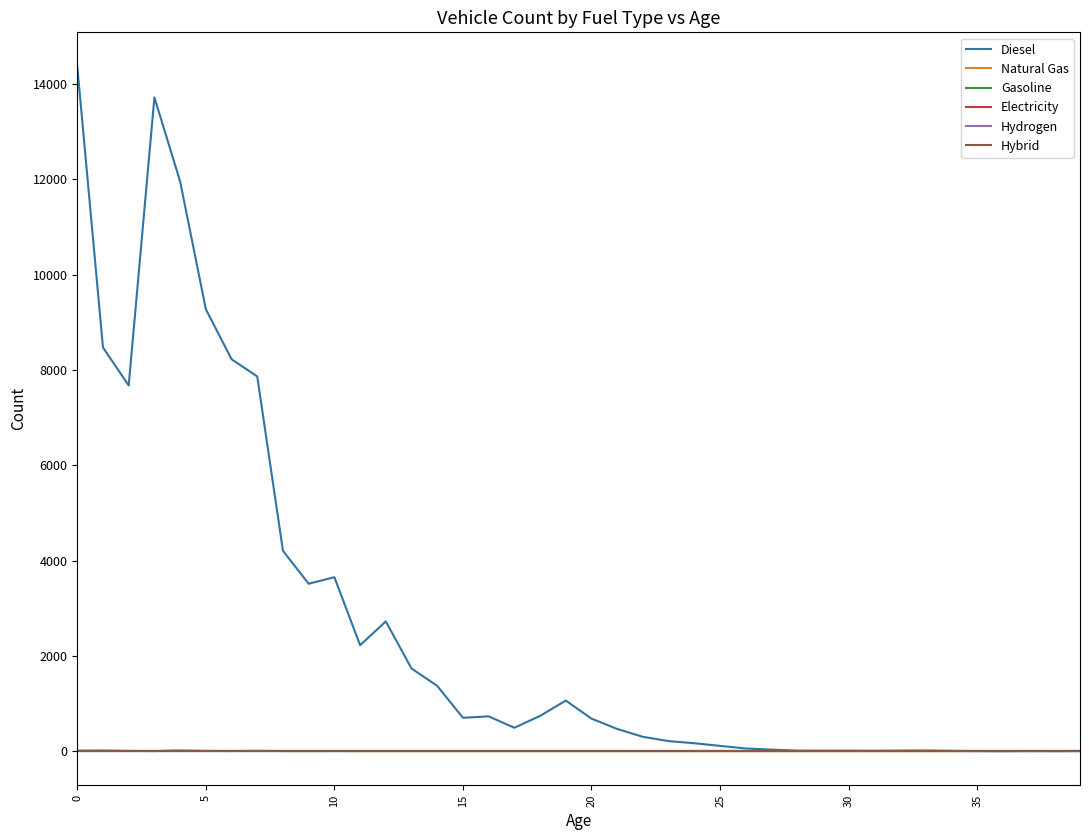

Does the chart display data point markers on the line(s)?

No